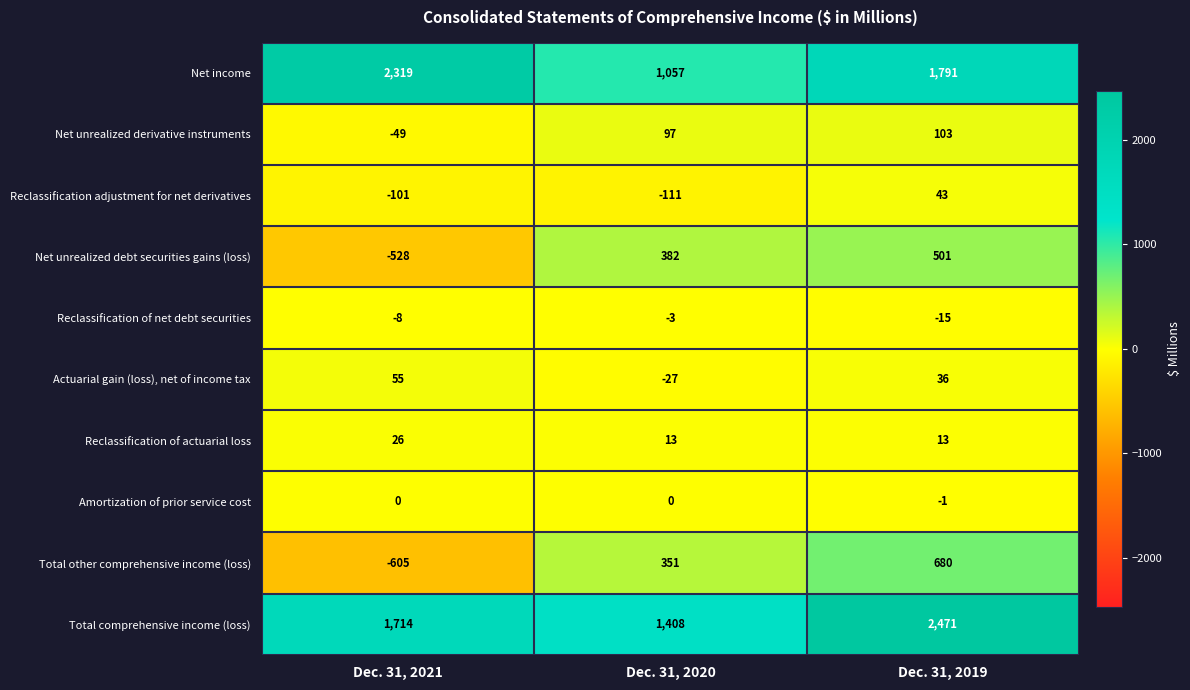

At Dec. 31, 2021, list the series in order from largest to smallest.

Net income, Total comprehensive income (loss), Actuarial gain (loss), net of income tax, Reclassification of actuarial loss, Amortization of prior service cost, Reclassification of net debt securities, Net unrealized derivative instruments, Reclassification adjustment for net derivatives, Net unrealized debt securities gains (loss), Total other comprehensive income (loss)